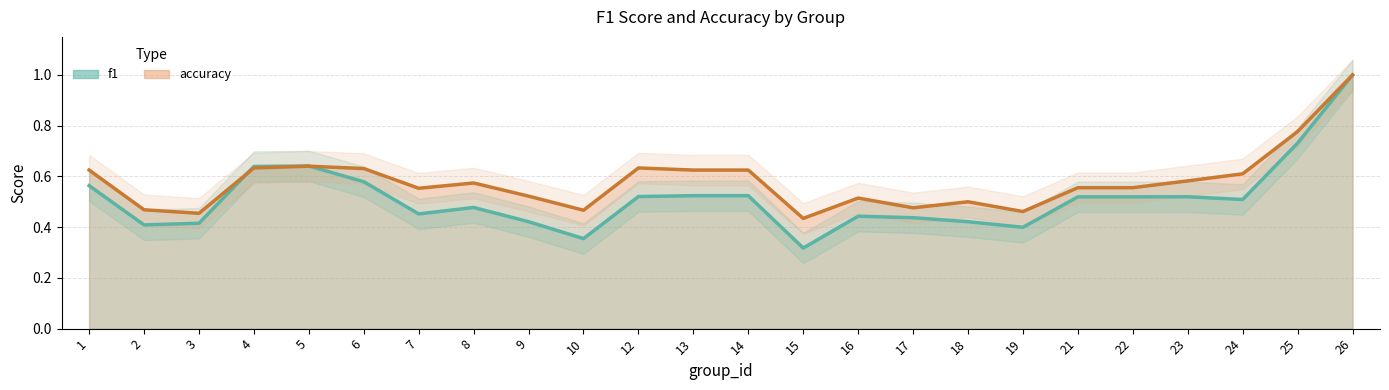

The f1 series shows 0.3 at 21. True or false?

False